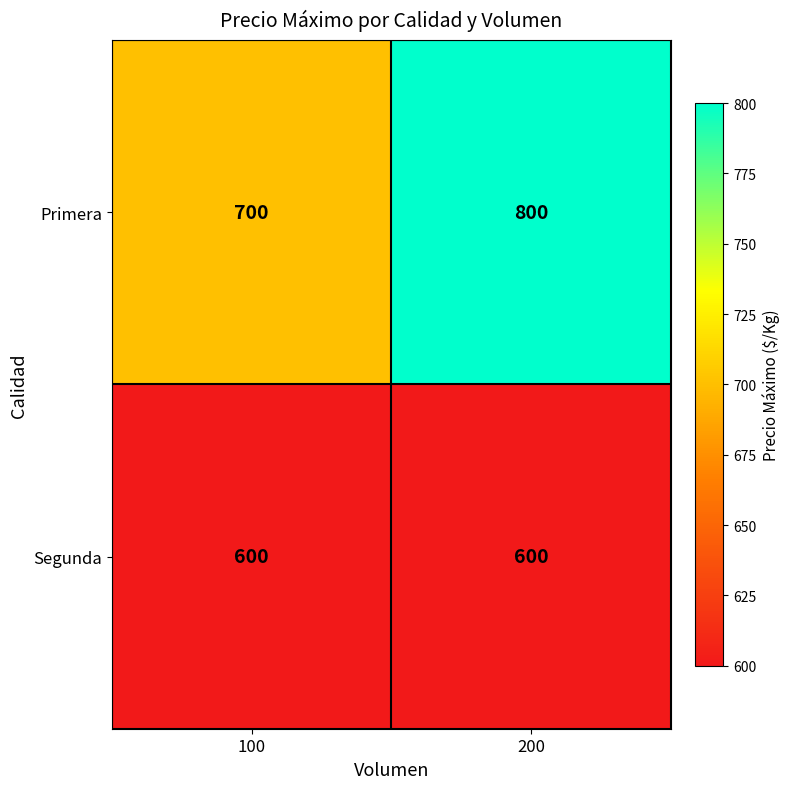

Reading left to right, what are all the values shown in this chart?

Primera: 100=700	200=800
Segunda: 100=600	200=600